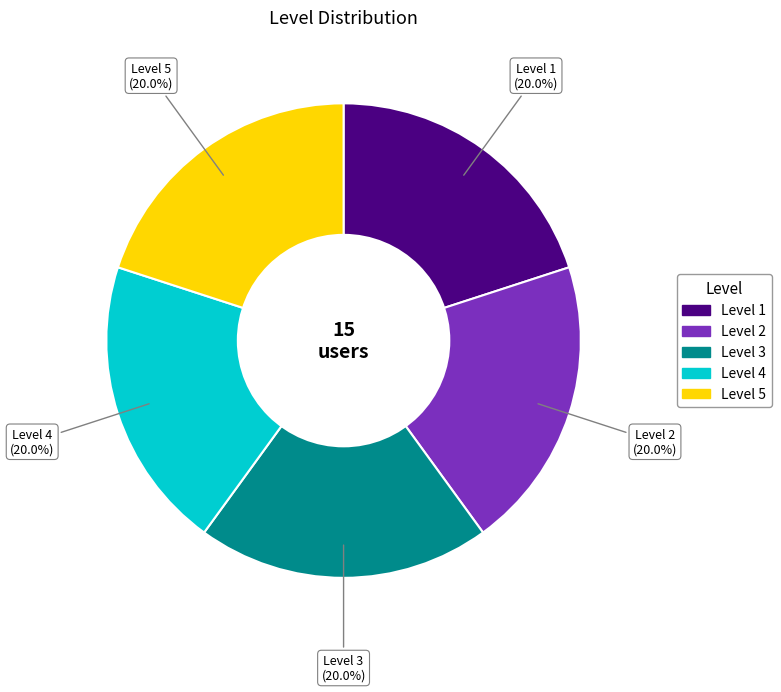

Is there any slice that represents more than half of the pie?

No